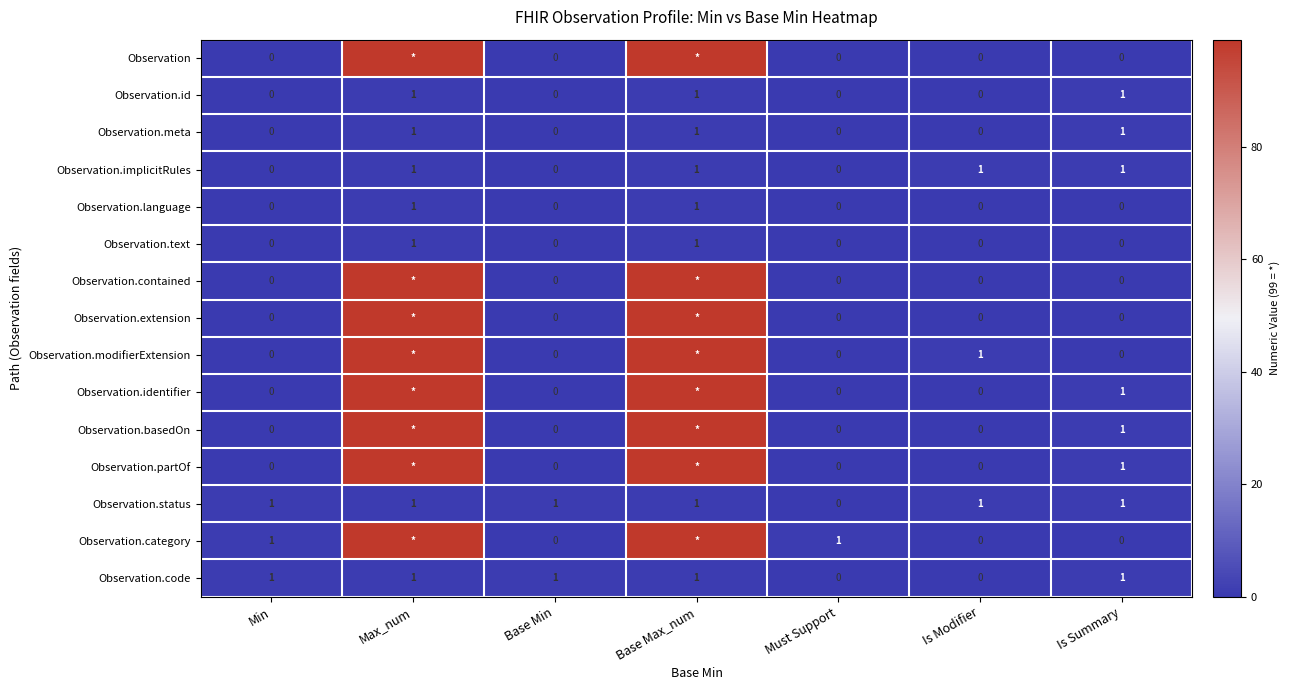

True or false: Observation.status has a value of 1 at Max_num.

True